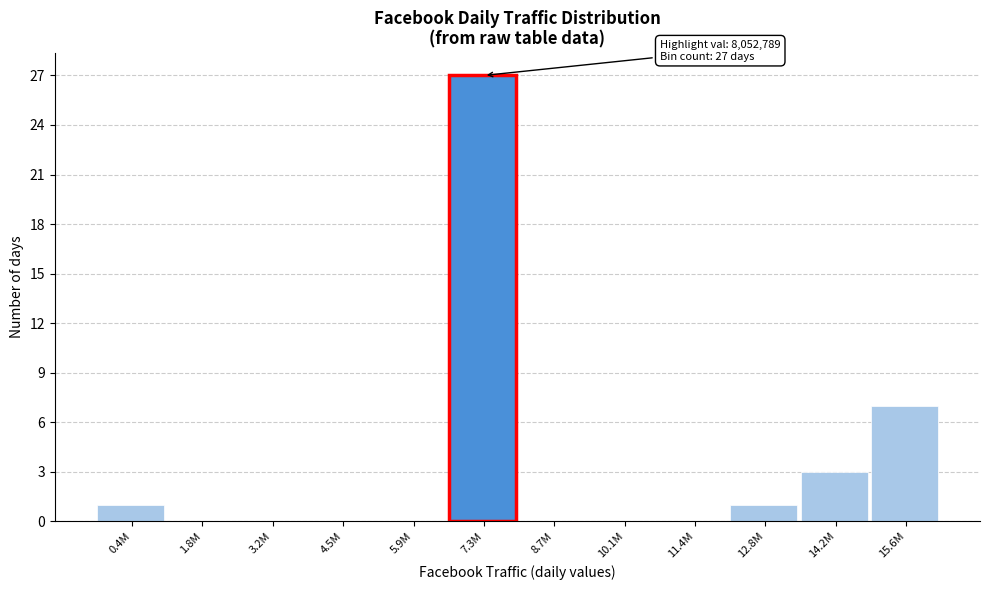

Reading left to right, what are all the values shown in this chart?

0.4M=1	1.8M=0	3.2M=0	4.5M=0	5.9M=0	7.3M=27	8.7M=0	10.1M=0	11.4M=0	12.8M=1	14.2M=3	15.6M=7